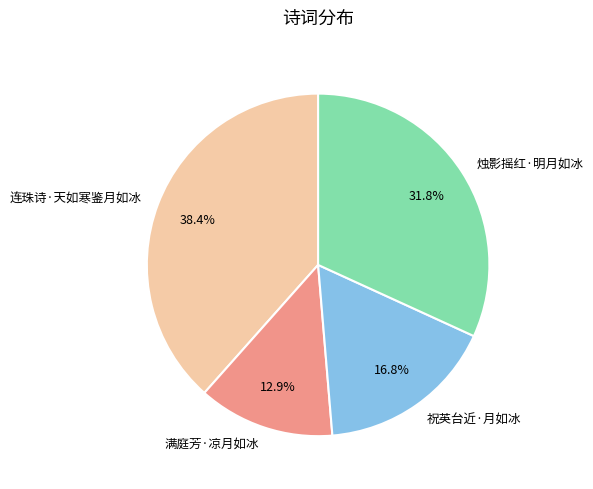

What is the ratio of the value at 烛影摇红·明月如冰 to the value at 连珠诗·天如寒鉴月如冰?

0.8